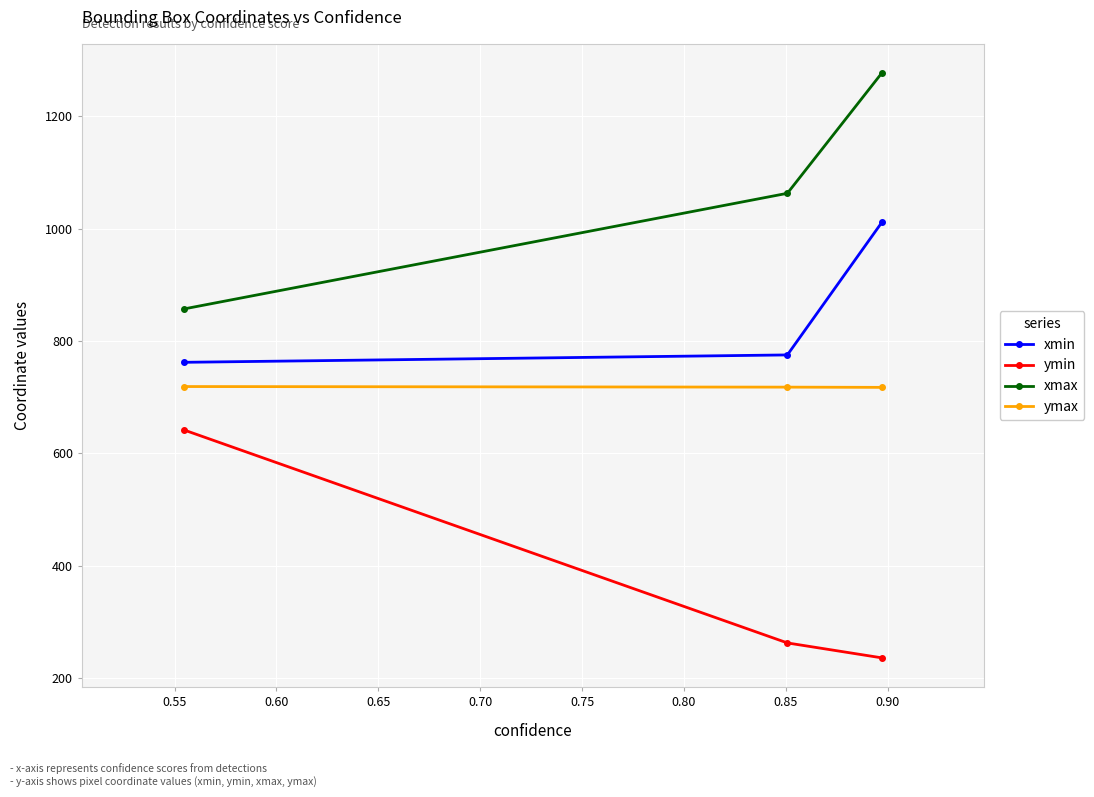

What is the minimum value shown in the chart?

235.8